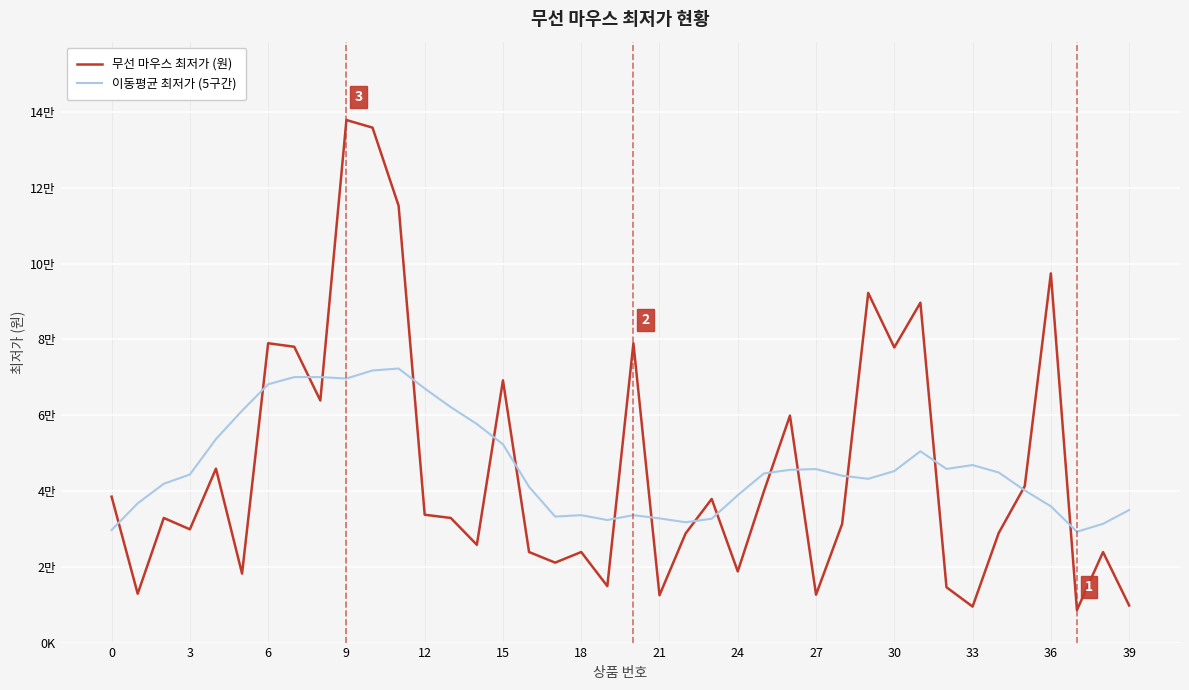

Does the chart display data point markers on the line(s)?

No